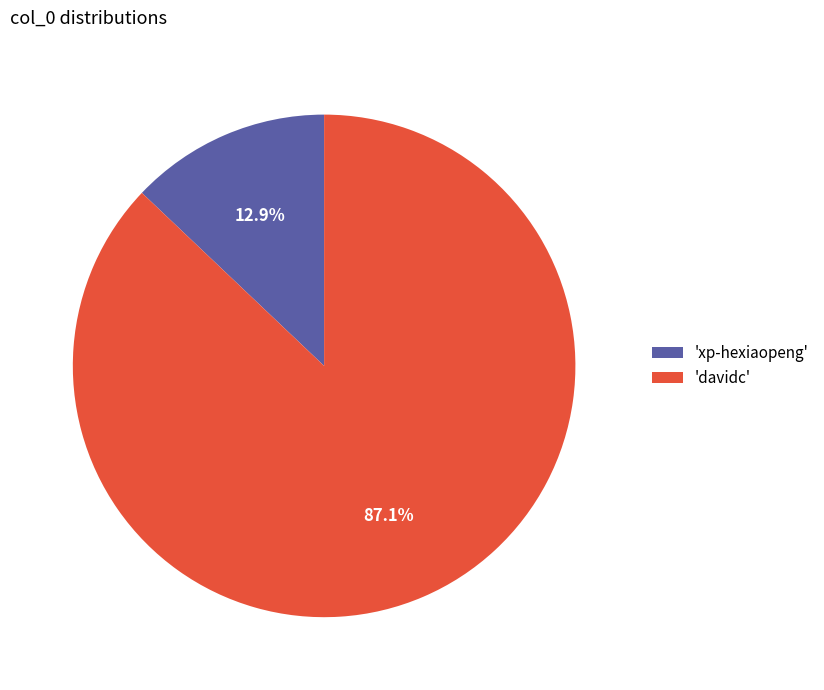

Which category accounts for the majority?

'davidc'